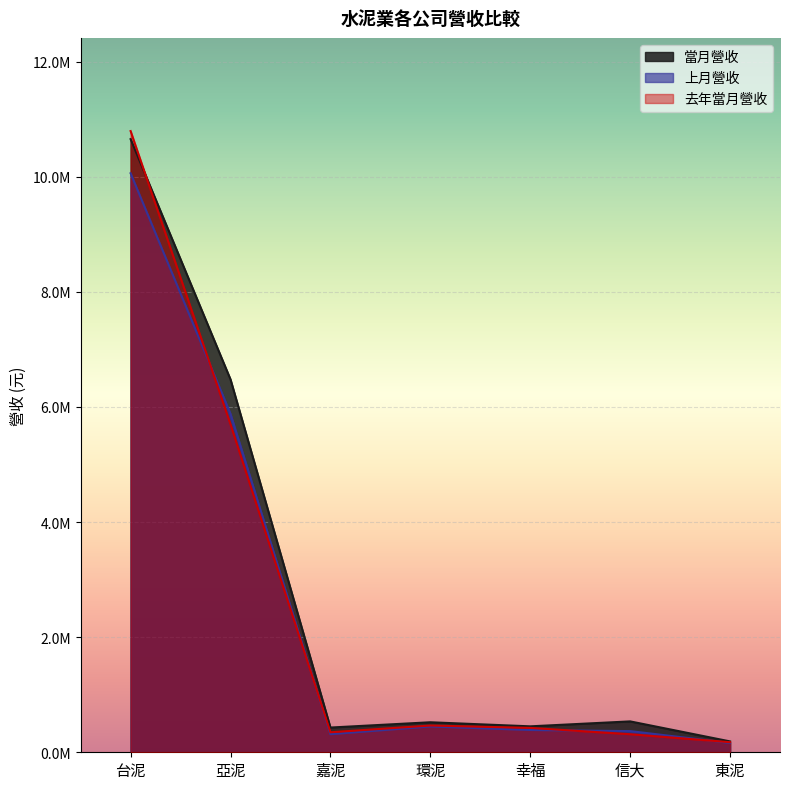

Which series has the largest range (max minus min)?

去年當月營收